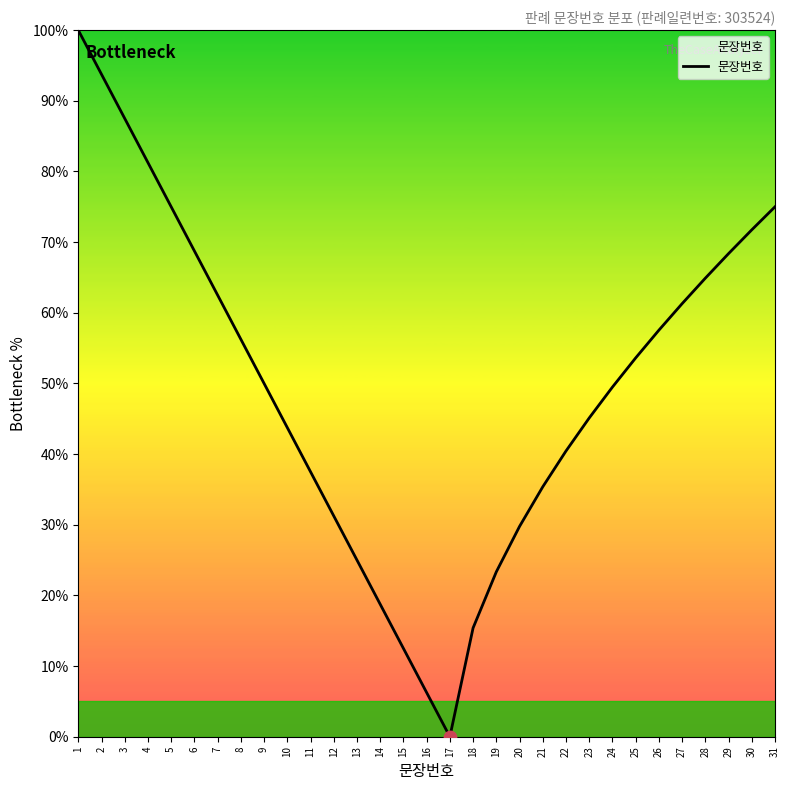

What is the change in value from 27 to 31?

+13.7